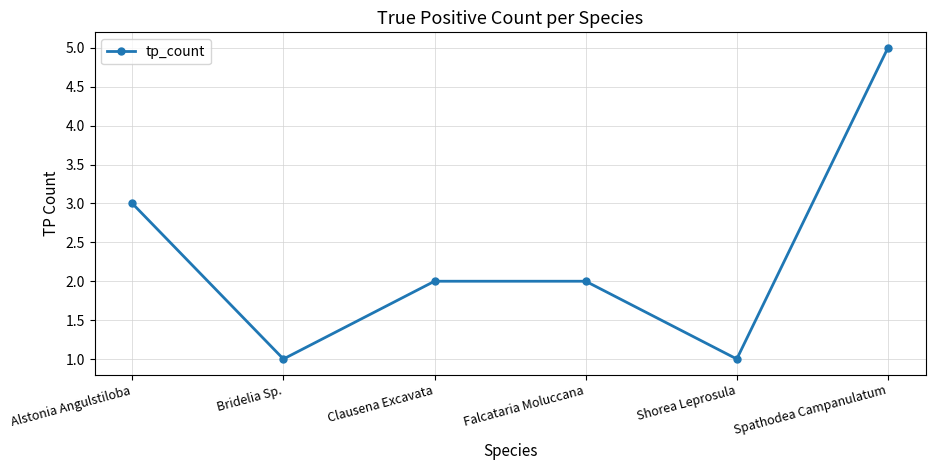

How many data points does each series have?

6